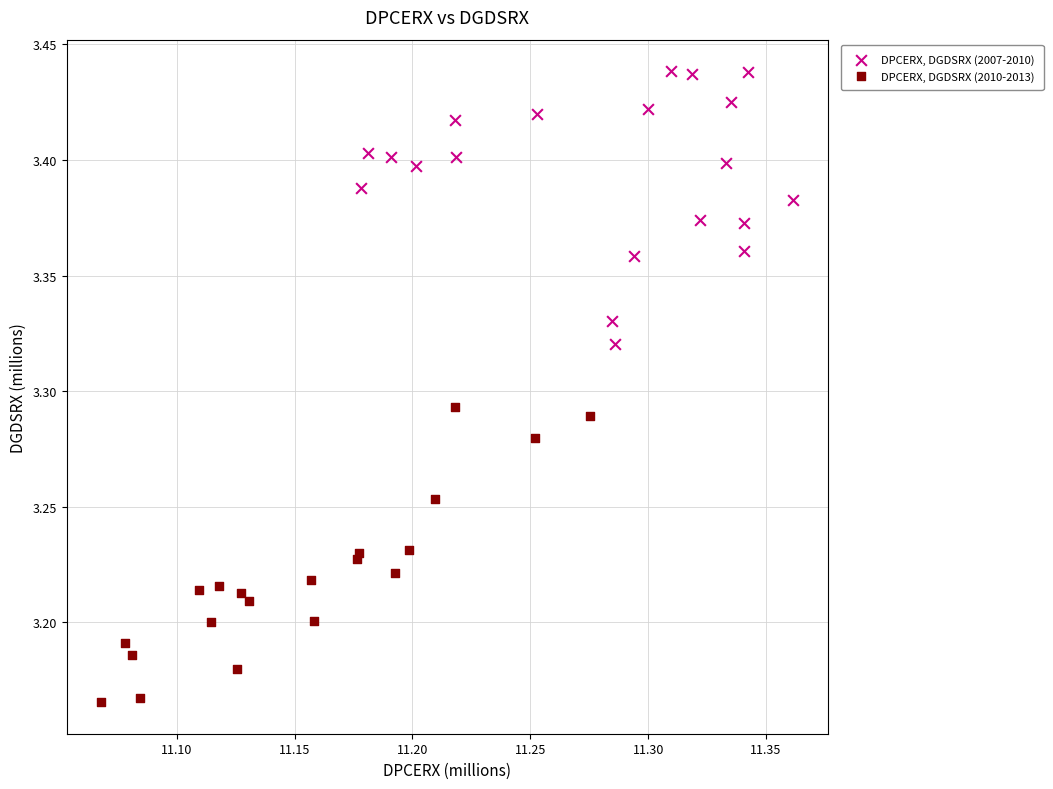

Which series contains the lowest Y value?

DPCERX, DGDSRX (2010-2013)